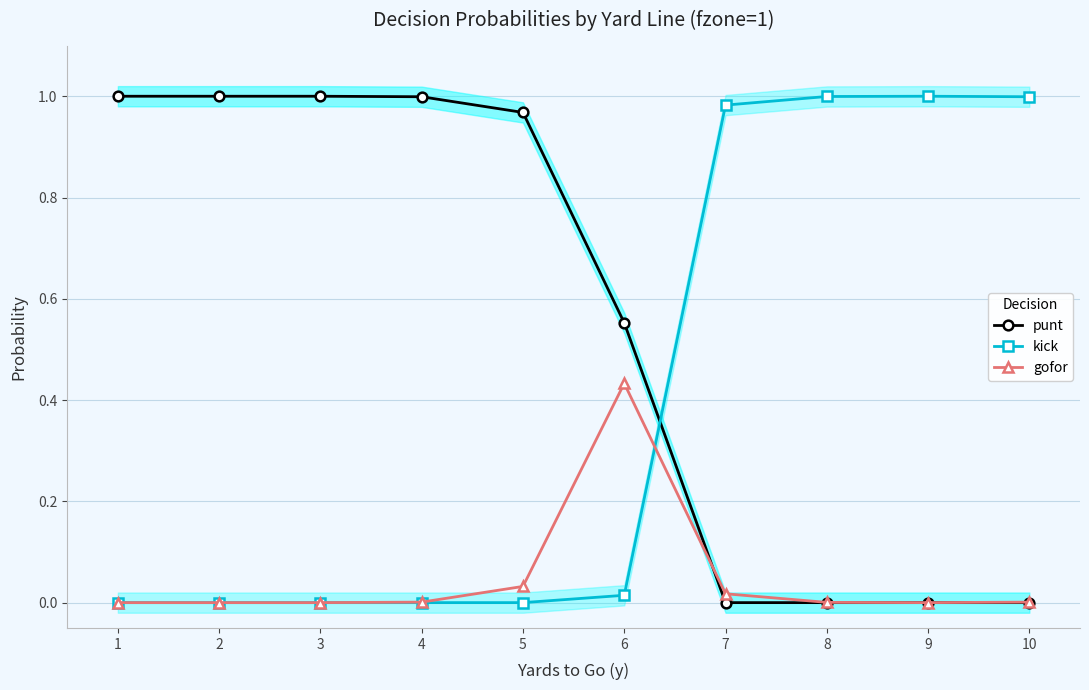

What is the maximum value shown in the chart?

1.0